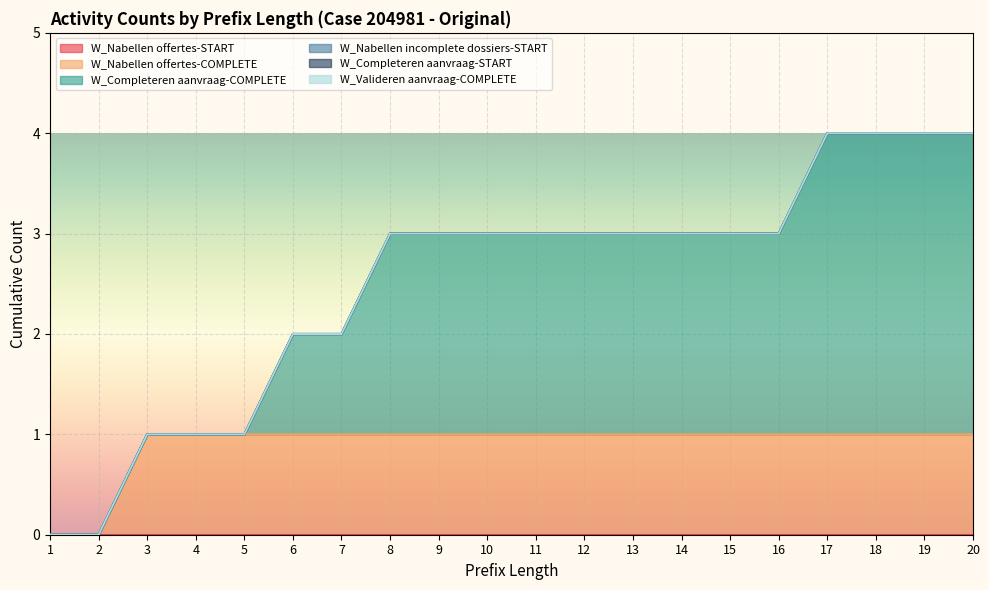

How many lines are shown in the chart?

6